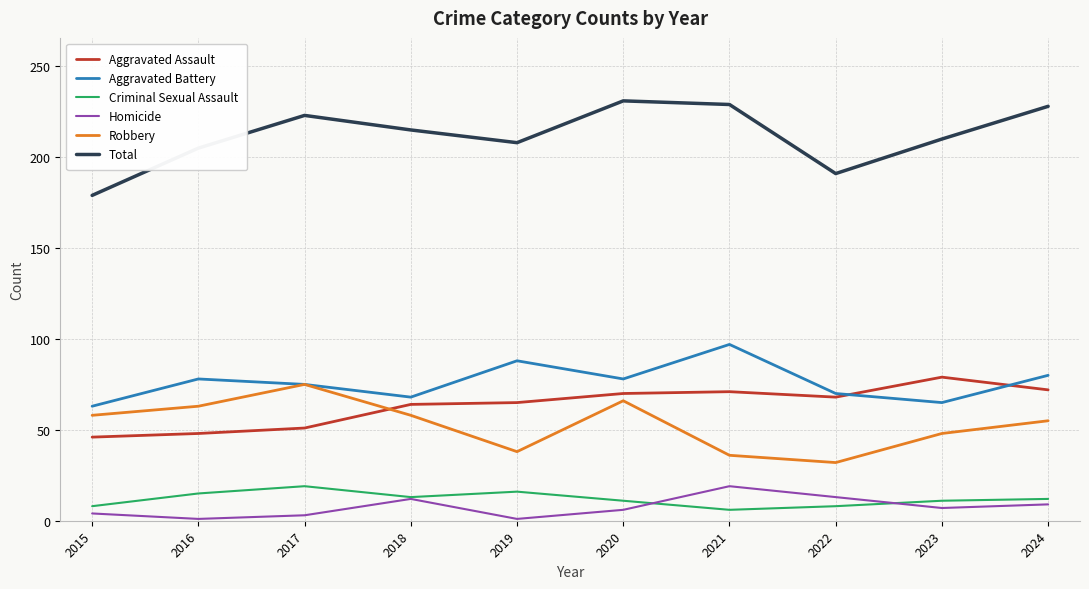

Is it true that Aggravated Assault equals 46 at 2015?

True